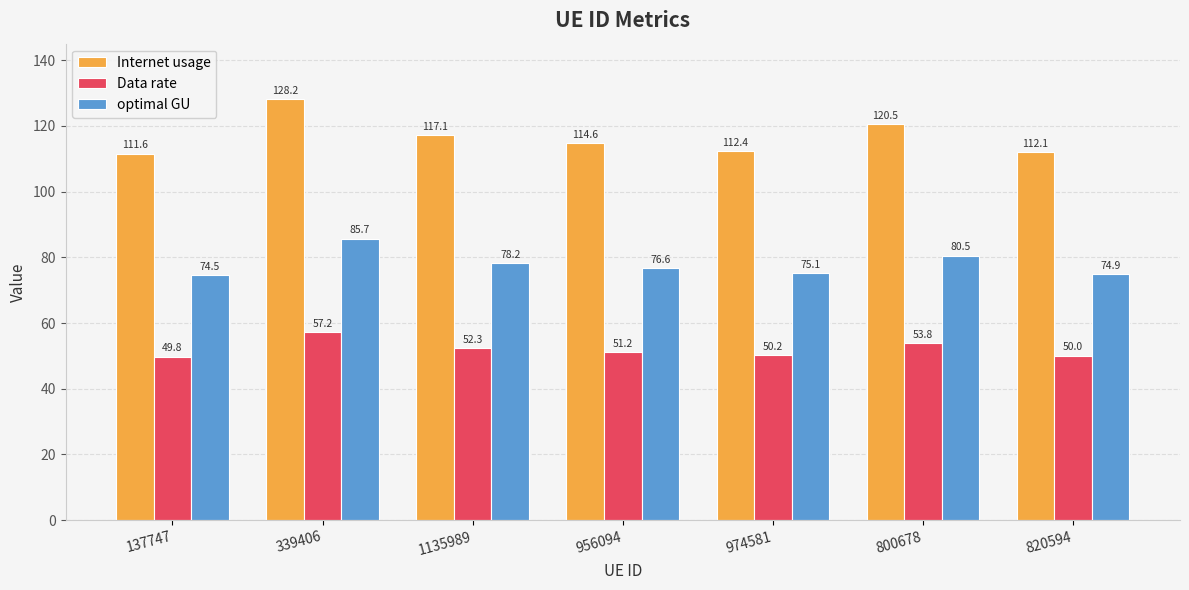

At how many categories does at least one series exceed 52?

7